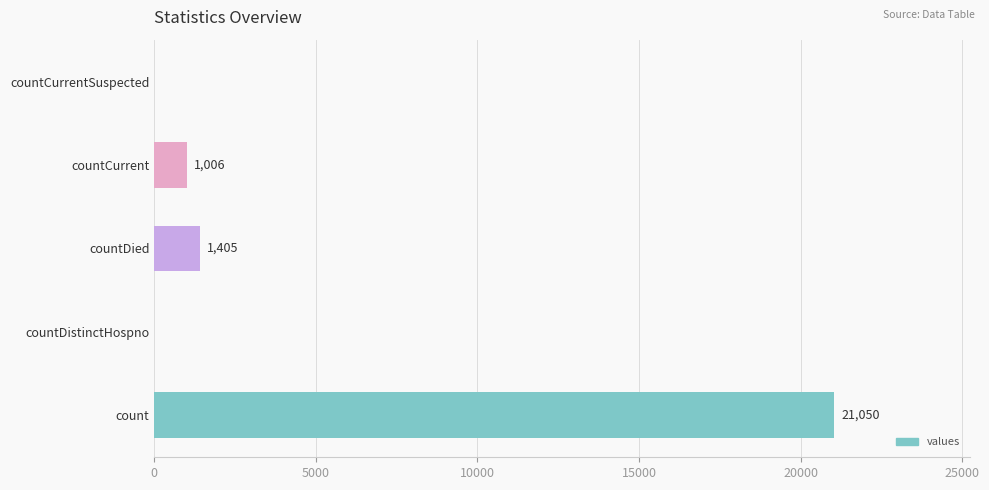

How many series are shown in this chart?

1